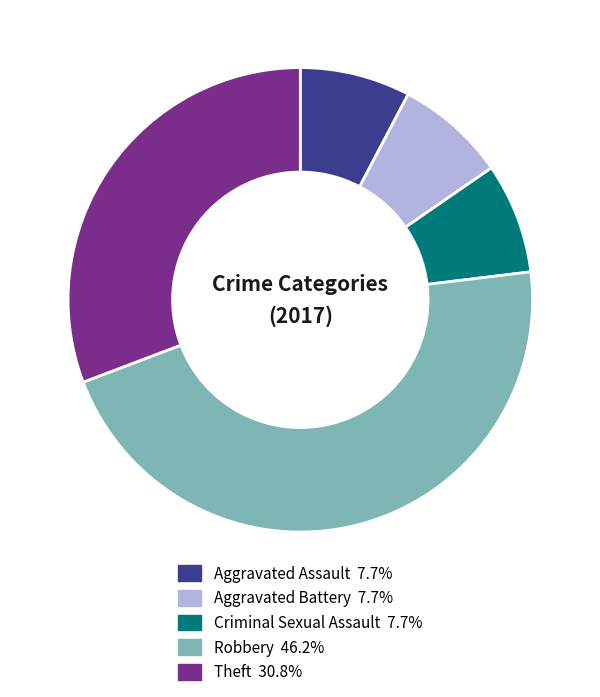

What is the ratio of the value at Aggravated Assault to the value at Aggravated Battery?

1.0